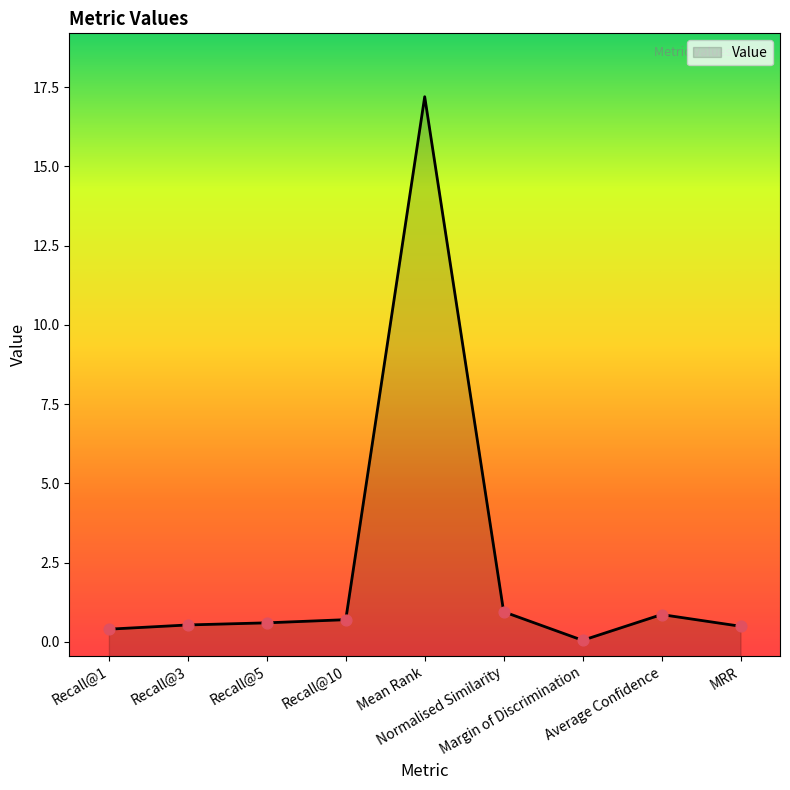

Which has a higher value, MRR or Recall@3?

Recall@3